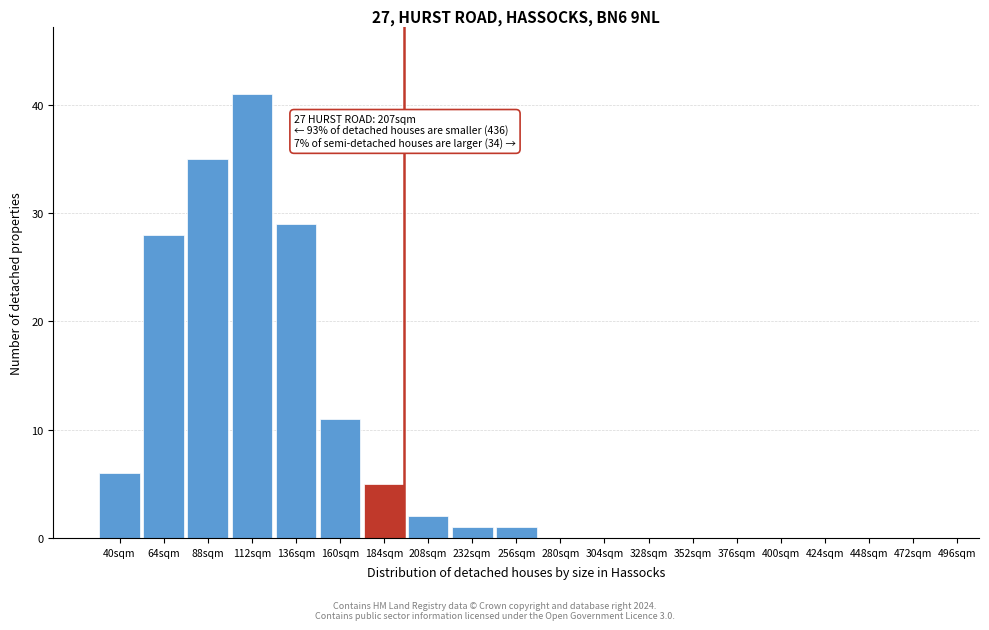

Reading left to right, extract all data points from this chart.

40sqm=6	64sqm=28	88sqm=35	112sqm=41	136sqm=29	160sqm=11	184sqm=5	208sqm=2	232sqm=1	256sqm=1	280sqm=0	304sqm=0	328sqm=0	352sqm=0	376sqm=0	400sqm=0	424sqm=0	448sqm=0	472sqm=0	496sqm=0